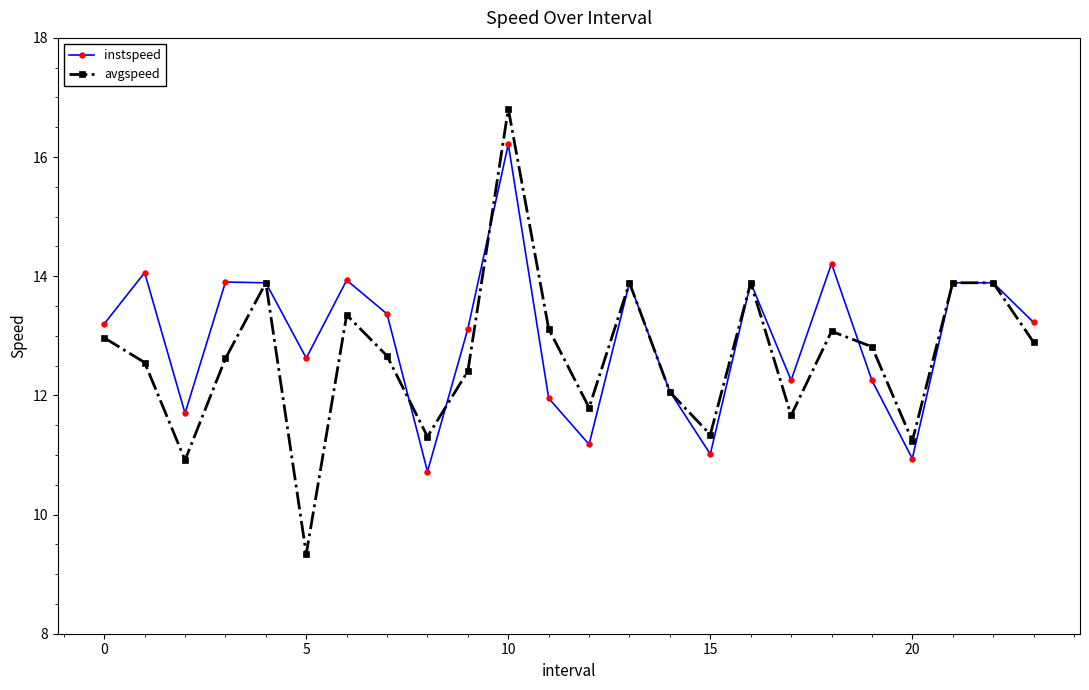

Reading right to left, what are all the values shown in this chart?

instspeed: 13.2	13.9	13.9	10.9	12.3	14.2	12.3	13.9	11.0	12.1	13.9	11.2	12.0	16.2	13.1	10.7	13.4	13.9	12.6	13.9	13.9	11.7	14.1	13.2
avgspeed: 12.9	13.9	13.9	11.2	12.8	13.1	11.7	13.9	11.3	12.1	13.9	11.8	13.1	16.8	12.4	11.3	12.7	13.3	9.3	13.9	12.6	10.9	12.6	13.0